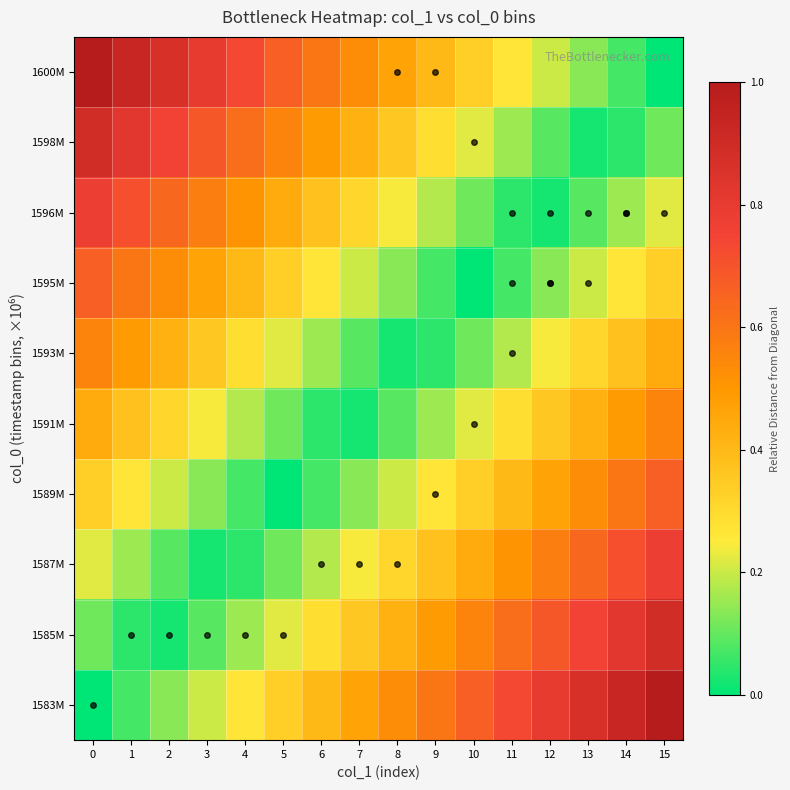

At how many categories does at least one series exceed 0?

16